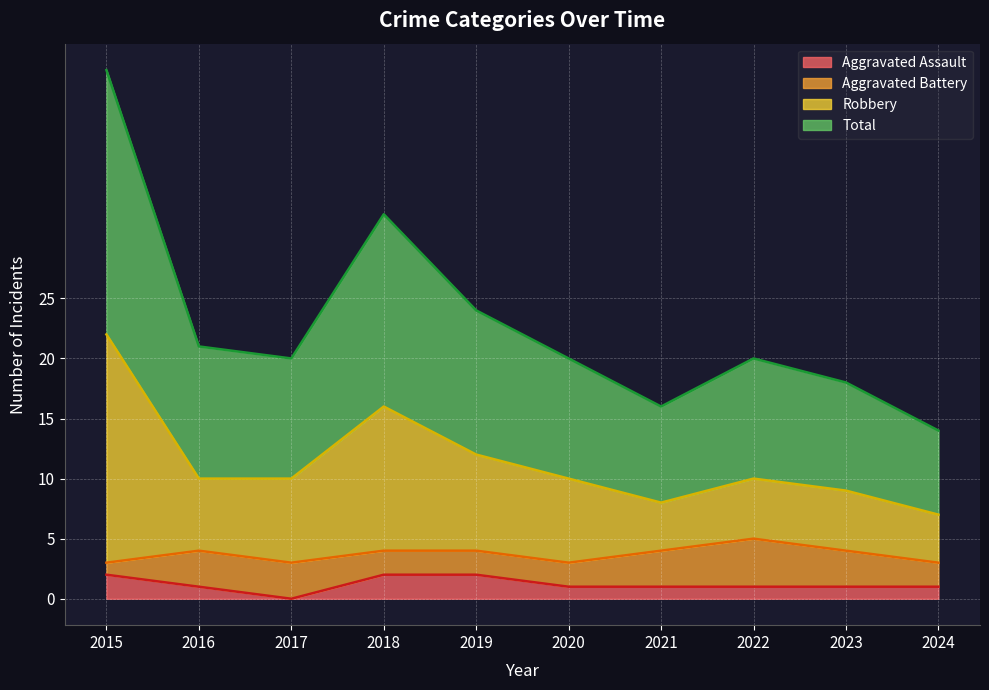

At which label does Aggravated Assault reach its minimum?

2017